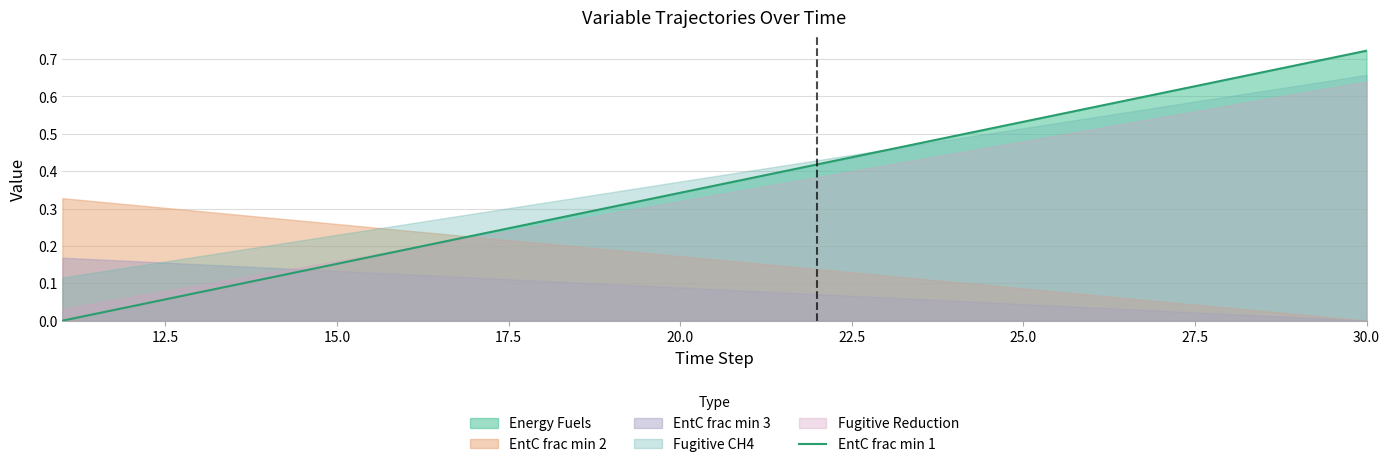

At which label does EntC frac min 1 reach its peak?

30.0